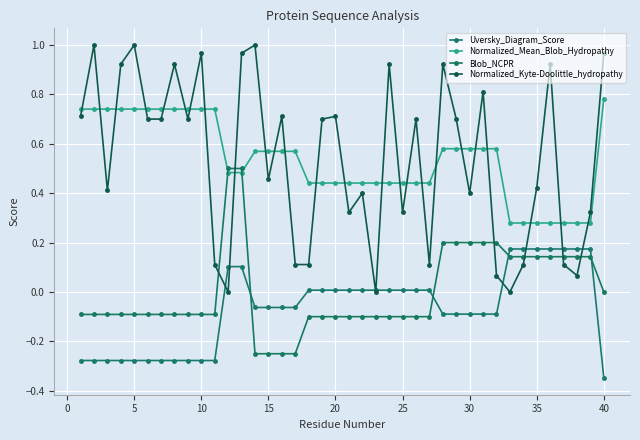

Reading left to right, what are all the values shown in this chart?

Uversky_Diagram_Score: -0.3	-0.3	-0.3	-0.3	-0.3	-0.3	-0.3	-0.3	-0.3	-0.3	-0.3	0.1	0.1	-0.1	-0.1	-0.1	-0.1	0.0	0.0	0.0	0.0	0.0	0.0	0.0	0.0	0.0	0.0	-0.1	-0.1	-0.1	-0.1	-0.1	0.2	0.2	0.2	0.2	0.2	0.2	0.2	-0.3
Normalized_Mean_Blob_Hydropathy: 0.7	0.7	0.7	0.7	0.7	0.7	0.7	0.7	0.7	0.7	0.7	0.5	0.5	0.6	0.6	0.6	0.6	0.4	0.4	0.4	0.4	0.4	0.4	0.4	0.4	0.4	0.4	0.6	0.6	0.6	0.6	0.6	0.3	0.3	0.3	0.3	0.3	0.3	0.3	0.8
Blob_NCPR: -0.1	-0.1	-0.1	-0.1	-0.1	-0.1	-0.1	-0.1	-0.1	-0.1	-0.1	0.5	0.5	-0.2	-0.2	-0.2	-0.2	-0.1	-0.1	-0.1	-0.1	-0.1	-0.1	-0.1	-0.1	-0.1	-0.1	0.2	0.2	0.2	0.2	0.2	0.1	0.1	0.1	0.1	0.1	0.1	0.1	0.0
Normalized_Kyte-Doolittle_hydropathy: 0.7	1.0	0.4	0.9	1.0	0.7	0.7	0.9	0.7	1.0	0.1	0.0	1.0	1.0	0.5	0.7	0.1	0.1	0.7	0.7	0.3	0.4	-0.0	0.9	0.3	0.7	0.1	0.9	0.7	0.4	0.8	0.1	0.0	0.1	0.4	0.9	0.1	0.1	0.3	1.0